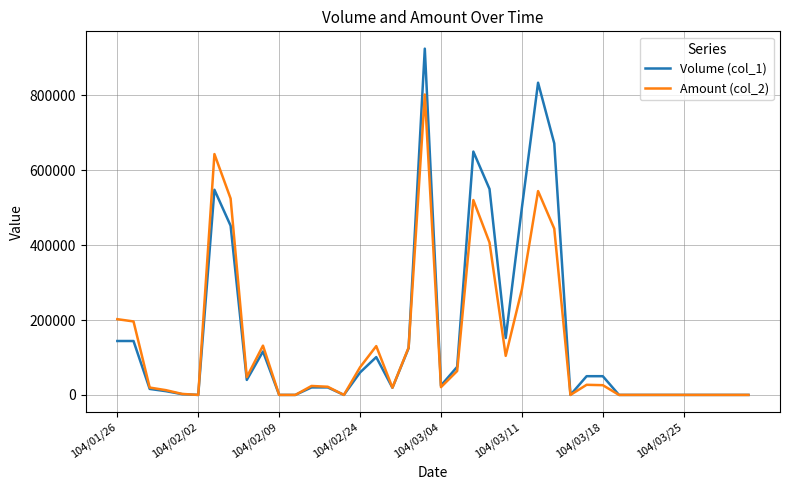

List the series in order of their peak value, highest first.

Volume (col_1), Amount (col_2)